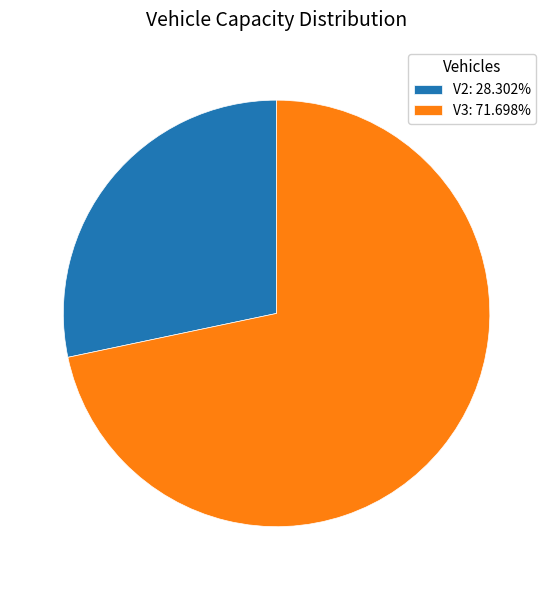

Is there any slice that represents more than half of the pie?

Yes